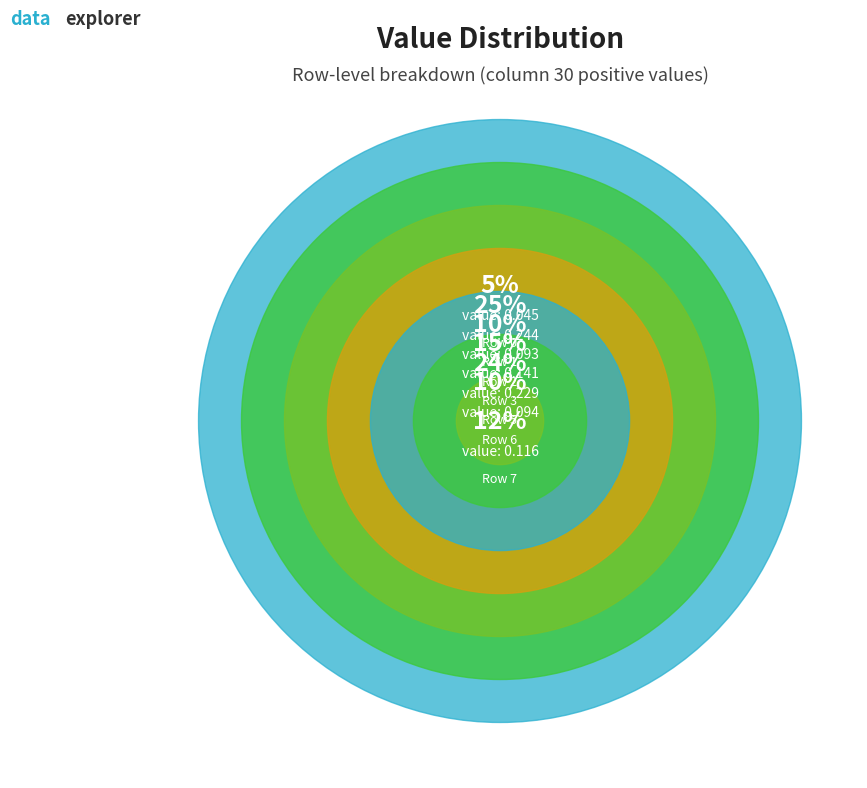

How many segments does this pie chart have?

7